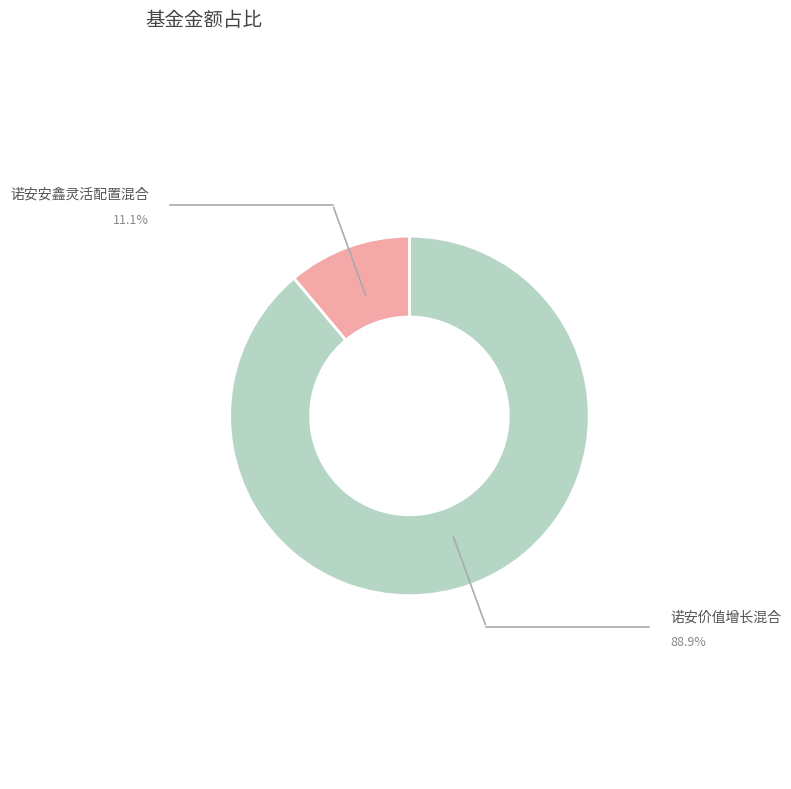

Rank the categories by value from highest to lowest.

诺安价值增长混合, 诺安安鑫灵活配置混合